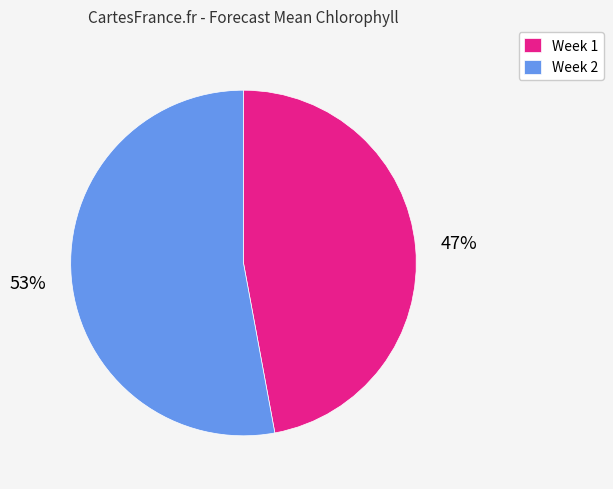

Is it true that Week 2 is 53% of the pie?

True